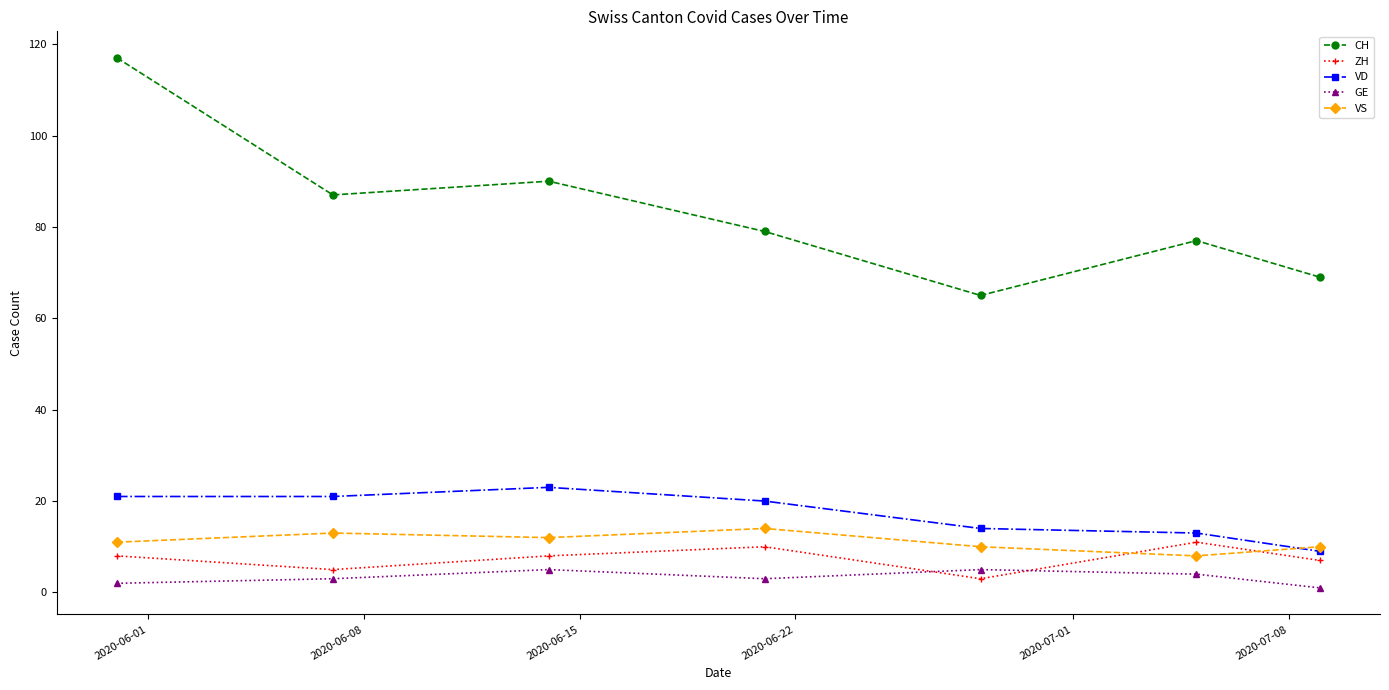

How many interior local peaks does the GE series have?

2